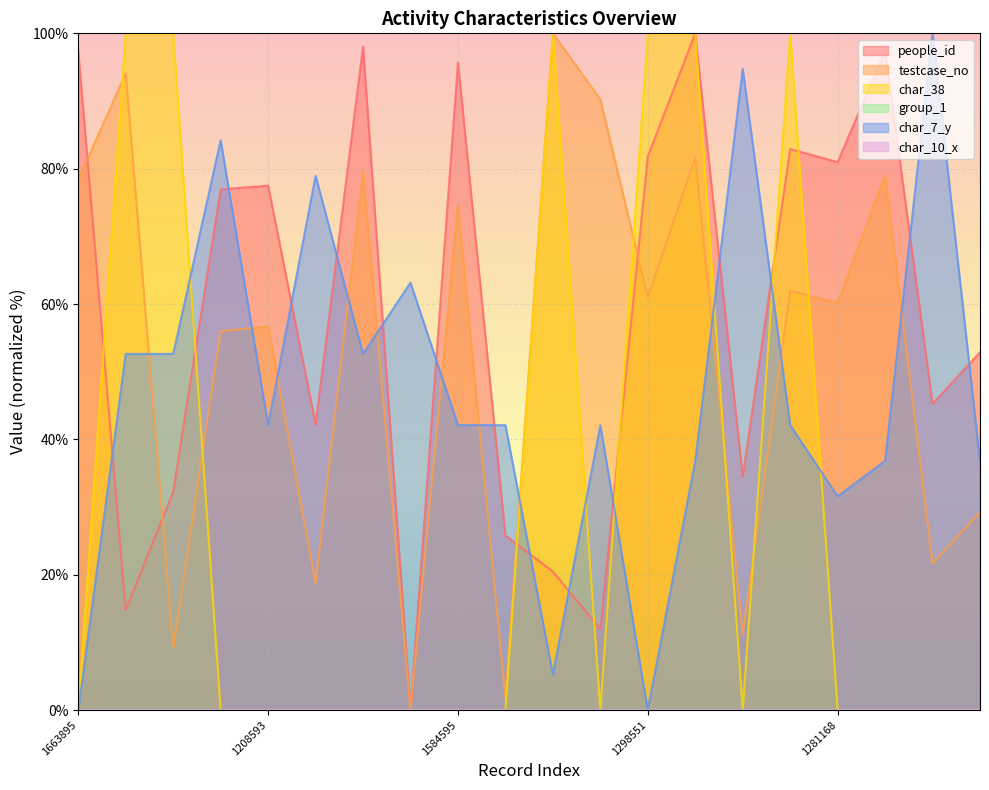

At which label is people_id closest to 50?

632697